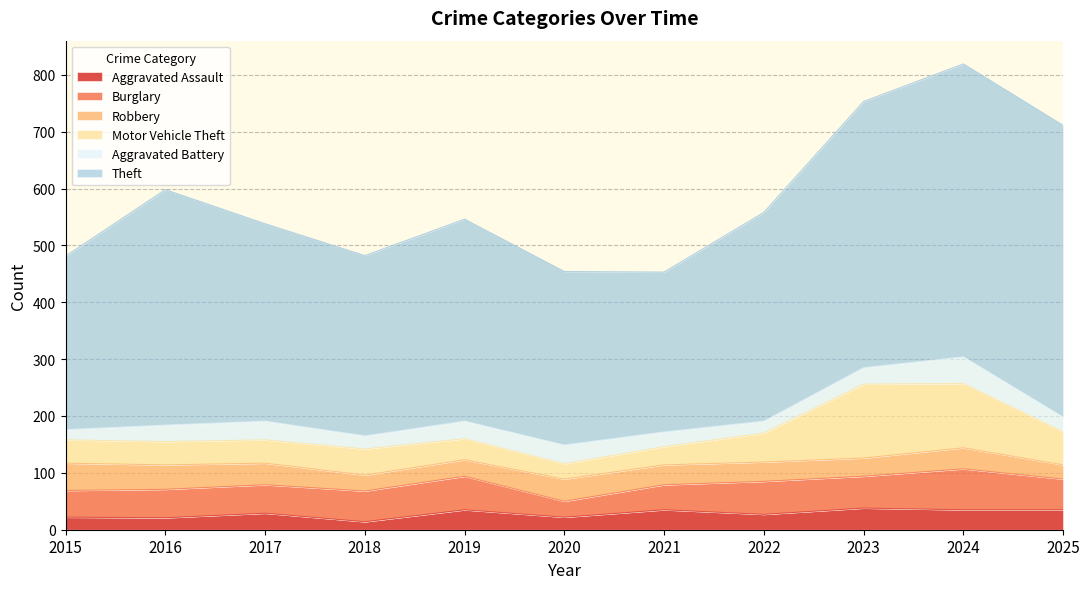

How many interior local peaks does the Robbery series have?

2